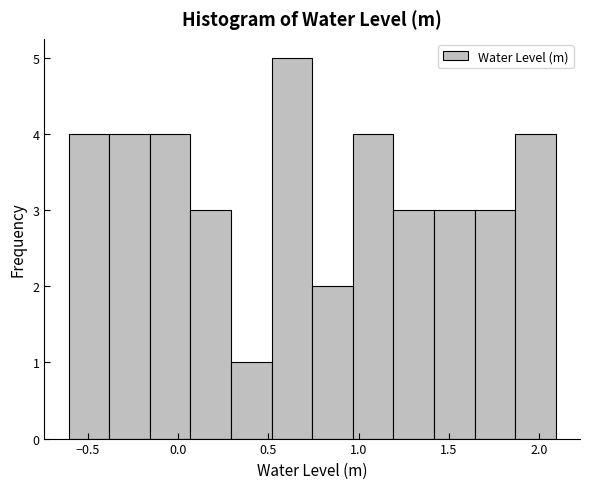

Reading left to right, list every bar in this chart as the range it spans on the x-axis followed by its height. Neither the bar edges nor the heights are printed on the chart, so give them approximately, as read against the axes.

-0.60 to -0.40: 4
-0.40 to -0.15: 4
-0.15 to 0.05: 4
0.05 to 0.30: 3
0.30 to 0.50: 1
0.50 to 0.75: 5
0.75 to 0.95: 2
0.95 to 1.20: 4
1.20 to 1.40: 3
1.40 to 1.65: 3
1.65 to 1.85: 3
1.85 to 2.10: 4